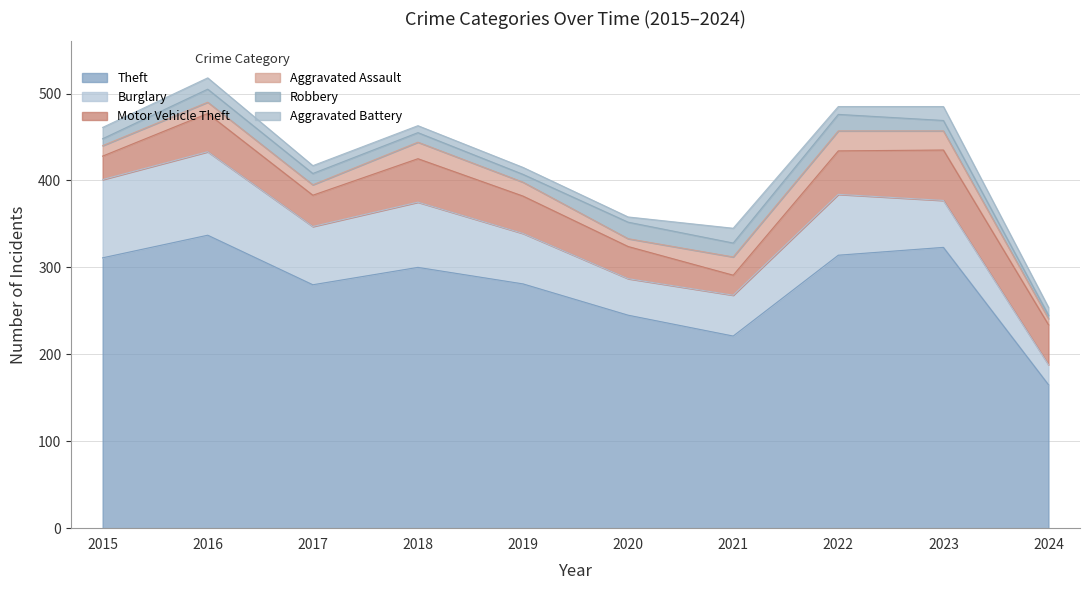

What is the difference between the second highest and second lowest values in the Motor Vehicle Theft series?

23